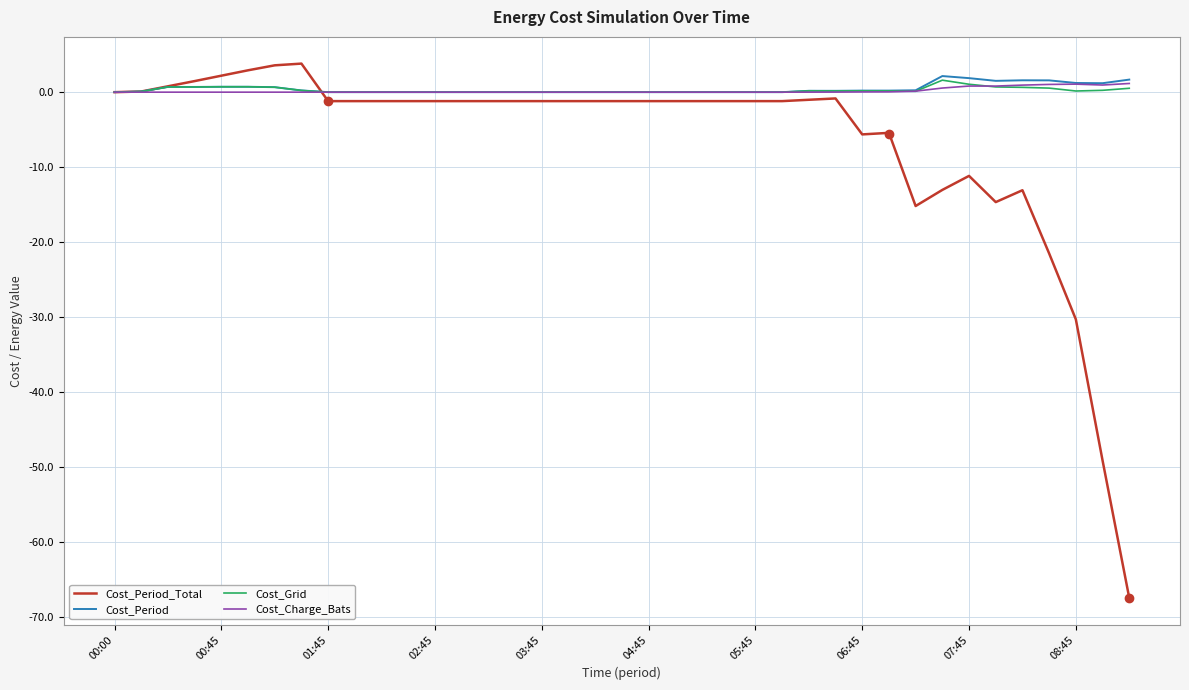

What is the greatest value displayed?

3.8